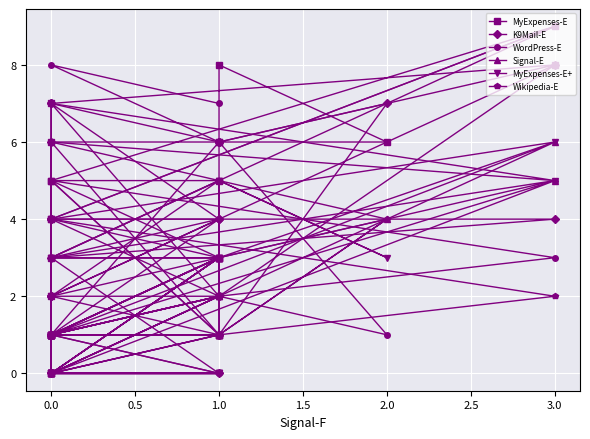

How many values in the Wikipedia-E series exceed 1?

13